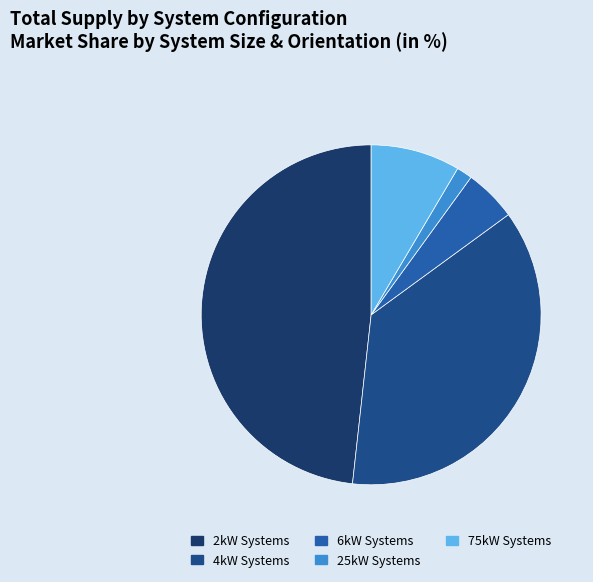

Count the number of slices in the pie.

5